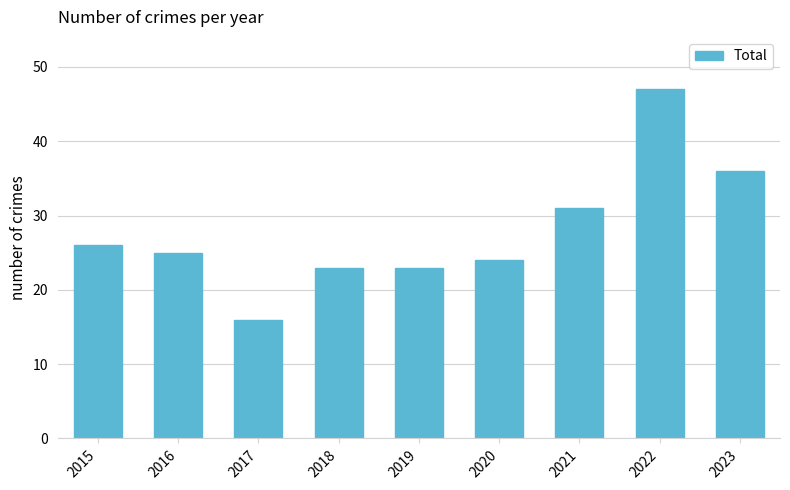

What is the value of the 4th bar from the left?

23